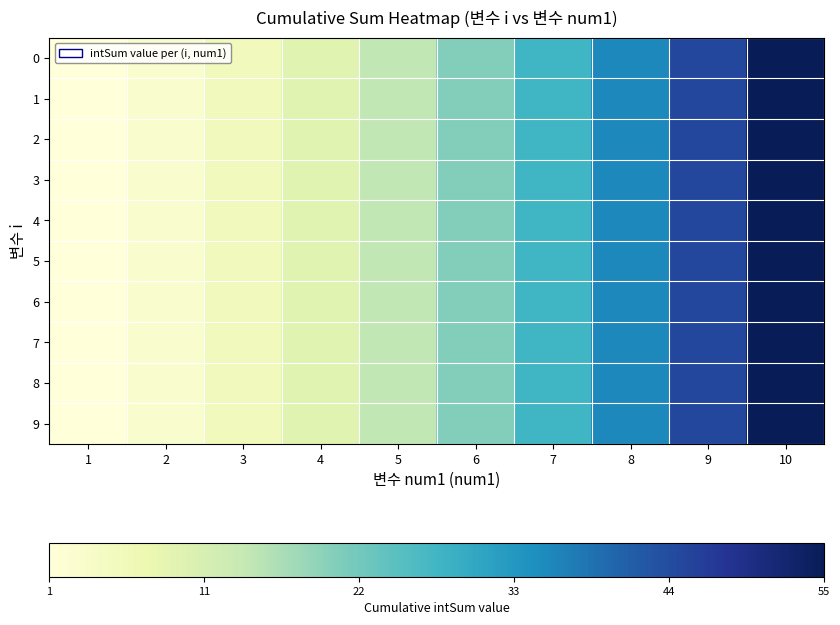

How many distinct data groups are displayed?

10